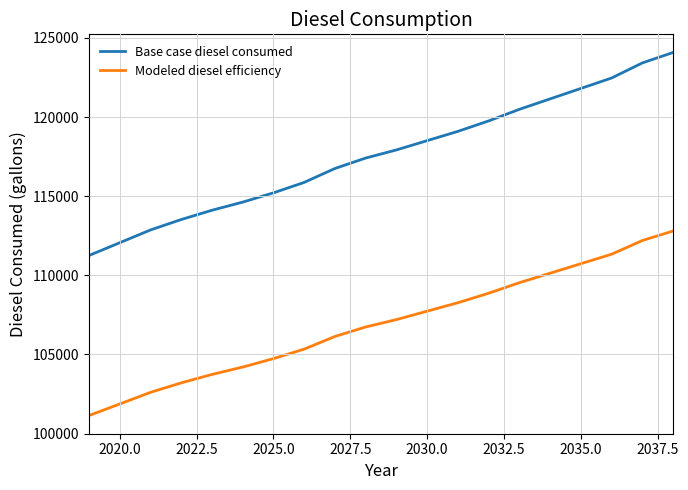

Reading left to right, extract all data points from this chart.

Base case diesel consumed: 111253.1	112059.3	112865.5	113525.1	114111.4	114624.4	115210.7	115870.3	116749.8	117409.4	117922.4	118508.8	119095.1	119754.7	120487.6	121147.2	121806.8	122466.4	123419.1	124078.7
Modeled diesel efficiency: 101139.2	101872.1	102605.0	103204.6	103737.6	104204.0	104737.0	105336.7	106136.2	106735.8	107202.2	107735.2	108268.2	108867.9	109534.1	110133.8	110733.4	111333.1	112199.2	112798.9